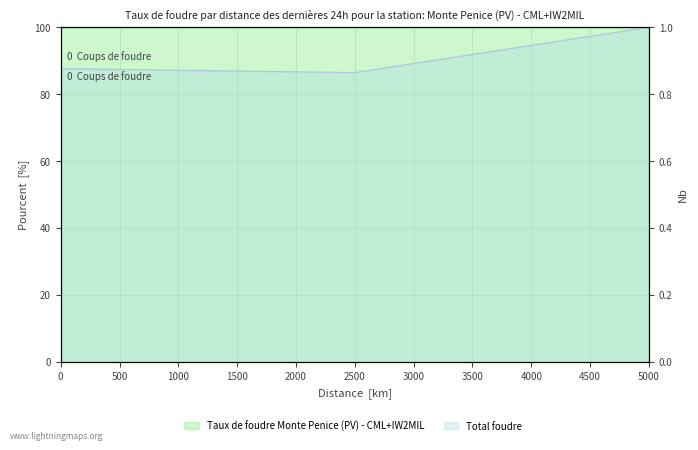

Rank the series by their maximum value, from highest to lowest.

Taux de foudre Monte Penice (PV) - CML+IW2MIL, Total foudre